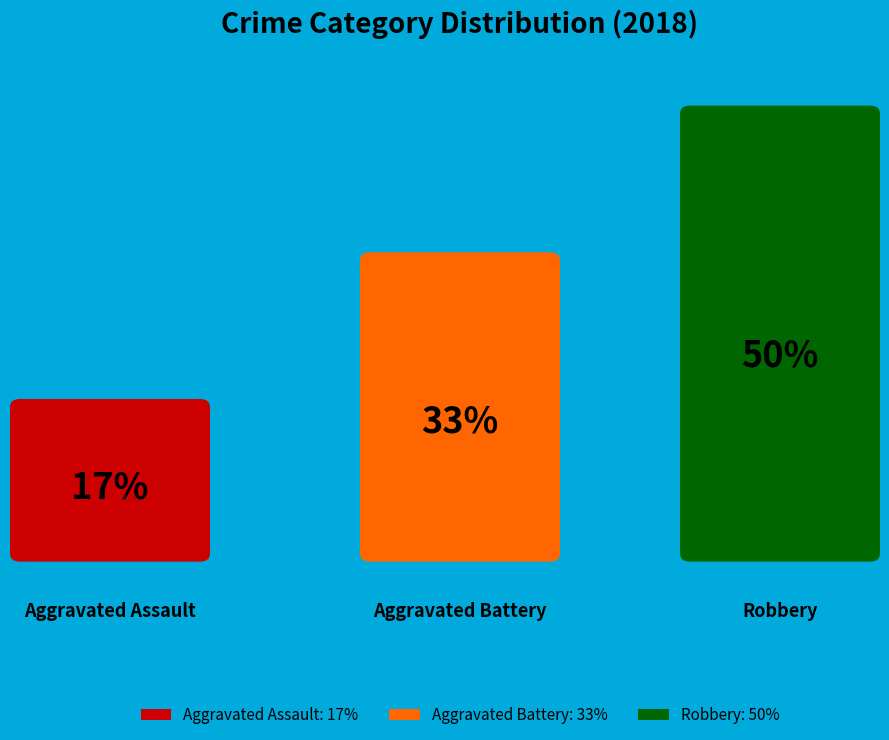

How many segments does this pie chart have?

3